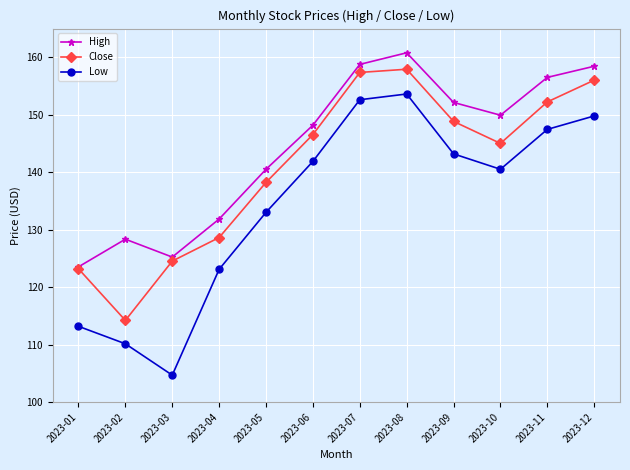

What is the total value across all series at 2023-01?

359.9